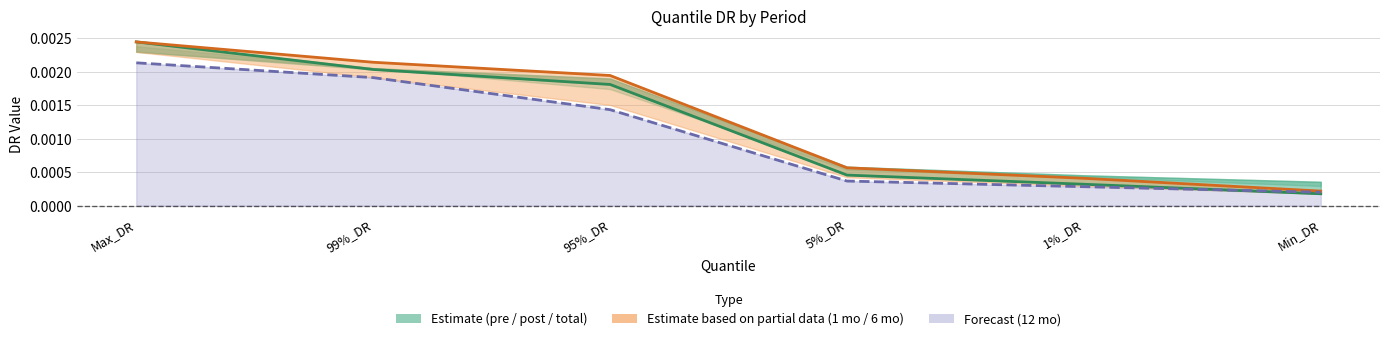

Where is 6 mo nearest to the value 0?

Min_DR